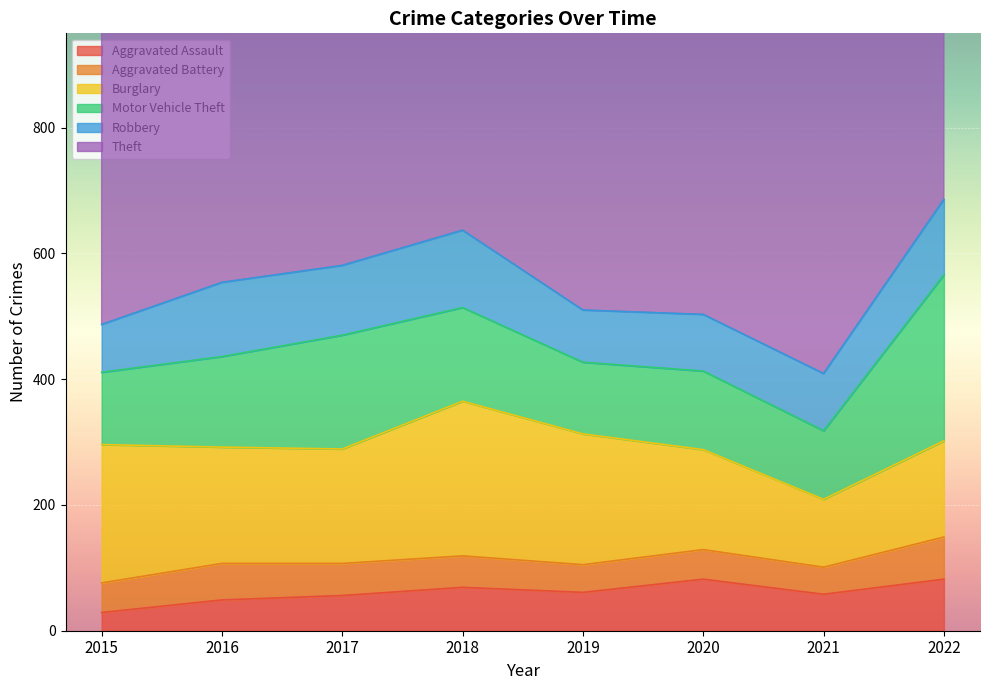

Is it true that Burglary equals 246 at 2018?

True